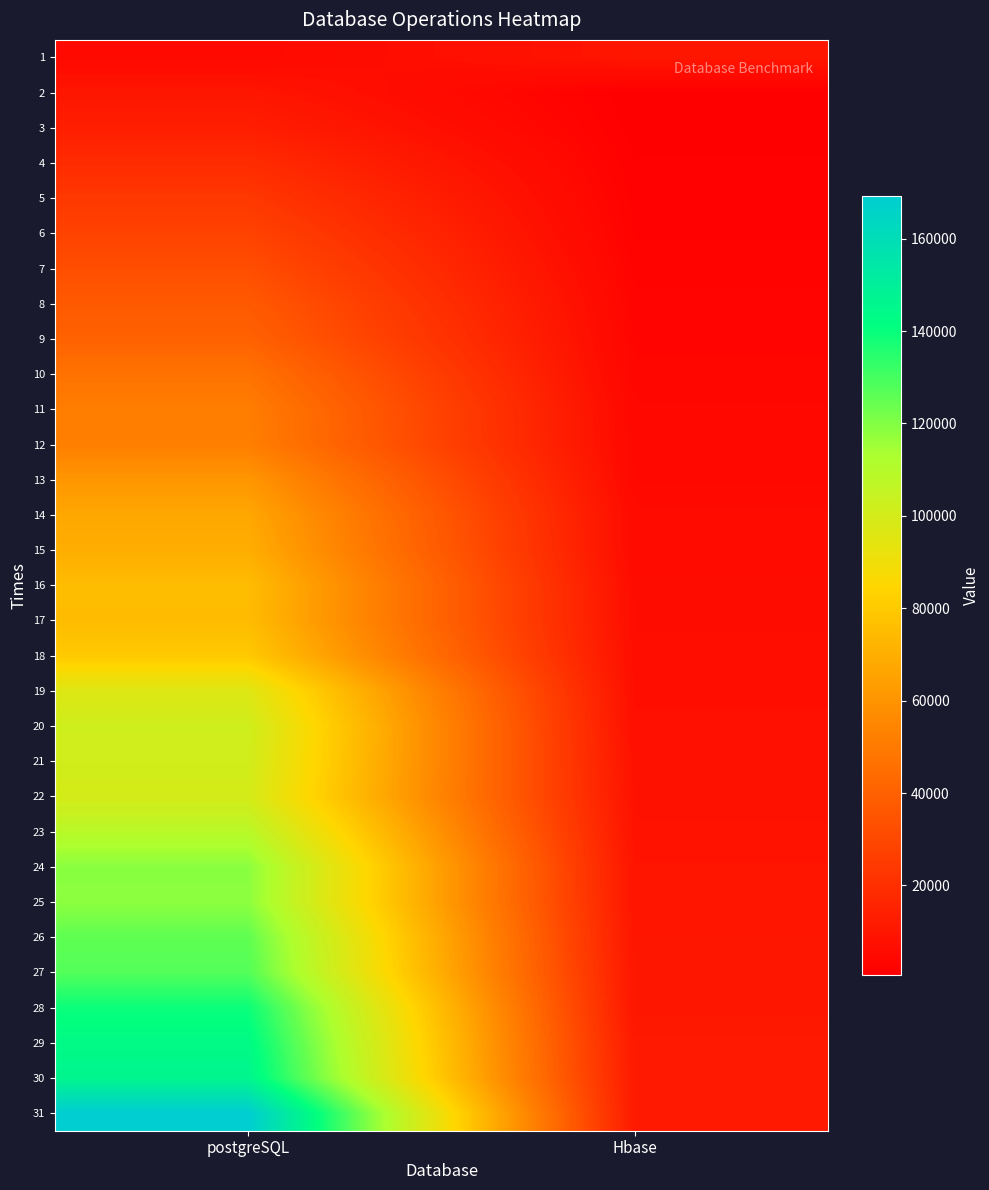

Which series changed the most between postgreSQL and Hbase?

31